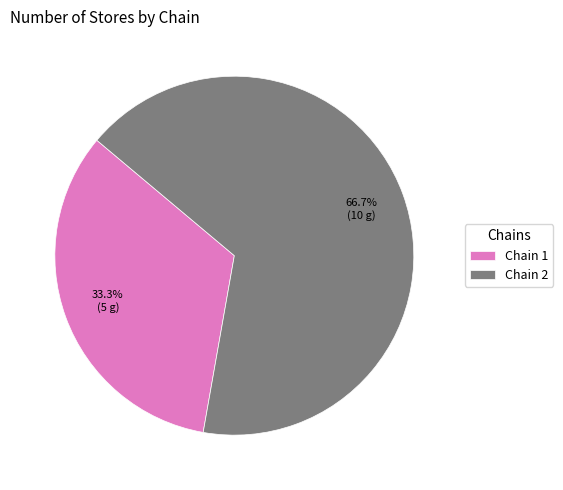

Which has a higher value, Chain 2 or Chain 1?

Chain 2